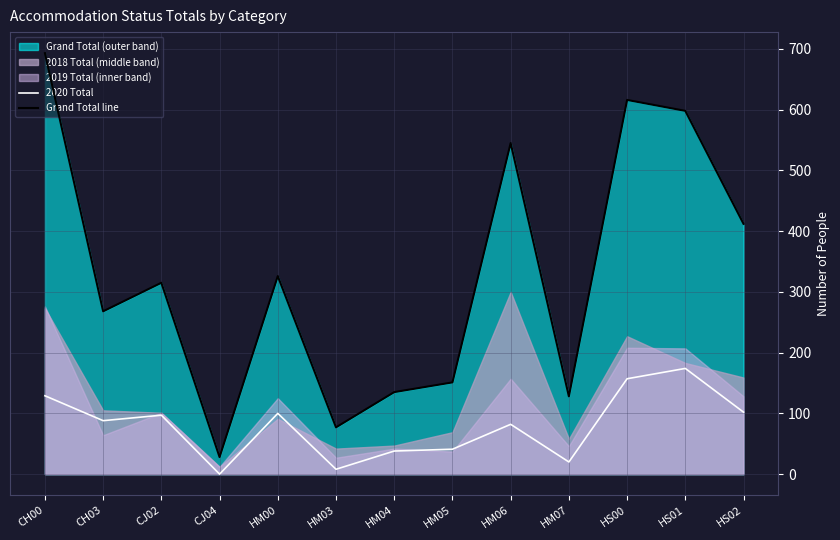

What is the maximum value shown in the chart?

693